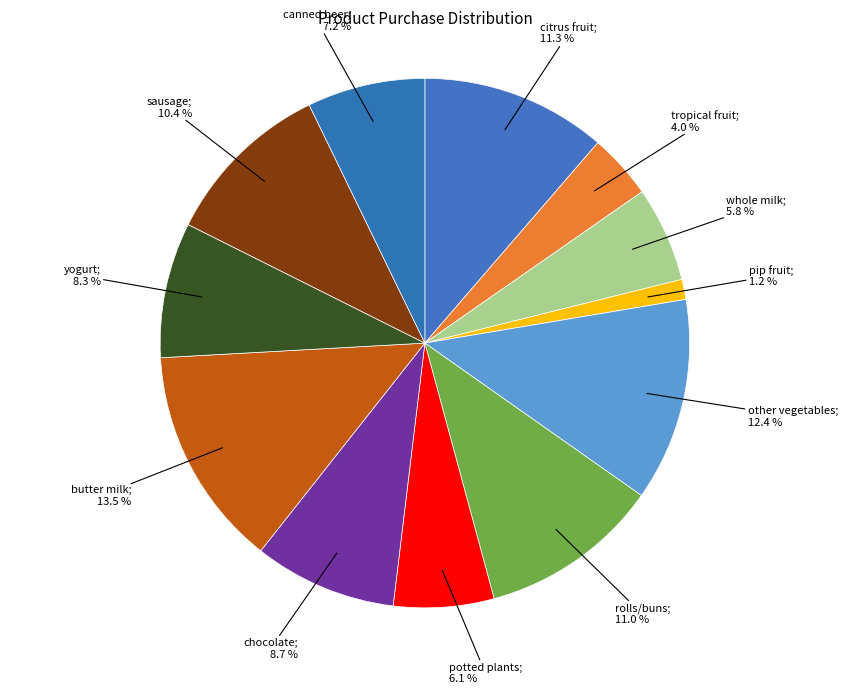

How many segments does this pie chart have?

12